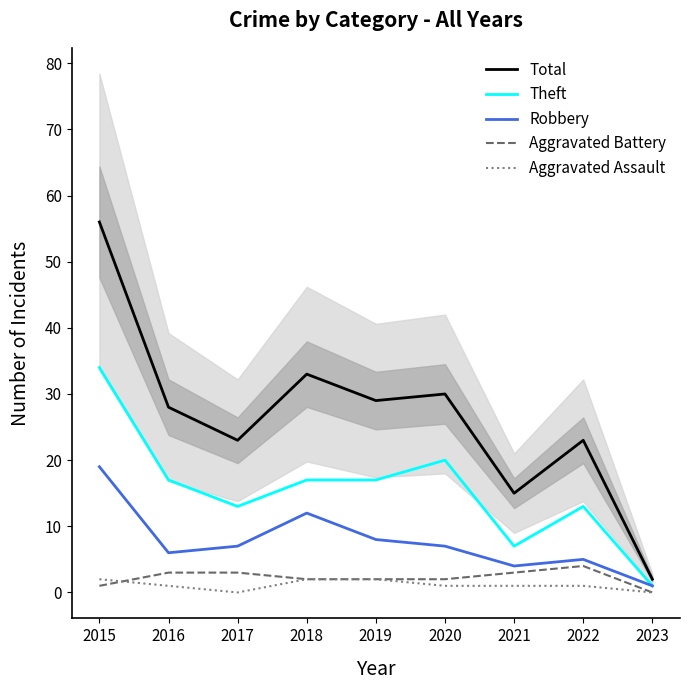

The value of Robbery at 2023 is 0. True or false?

False